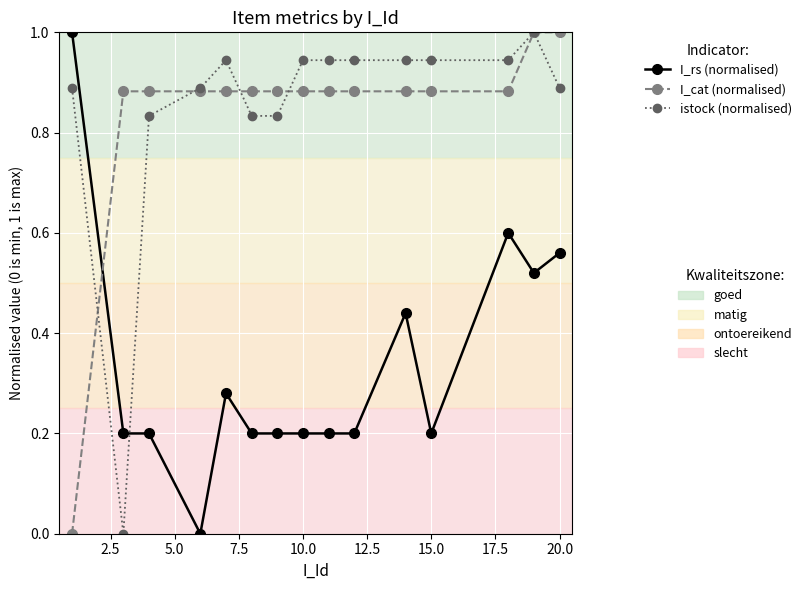

What is the maximum value shown in the chart?

1.0